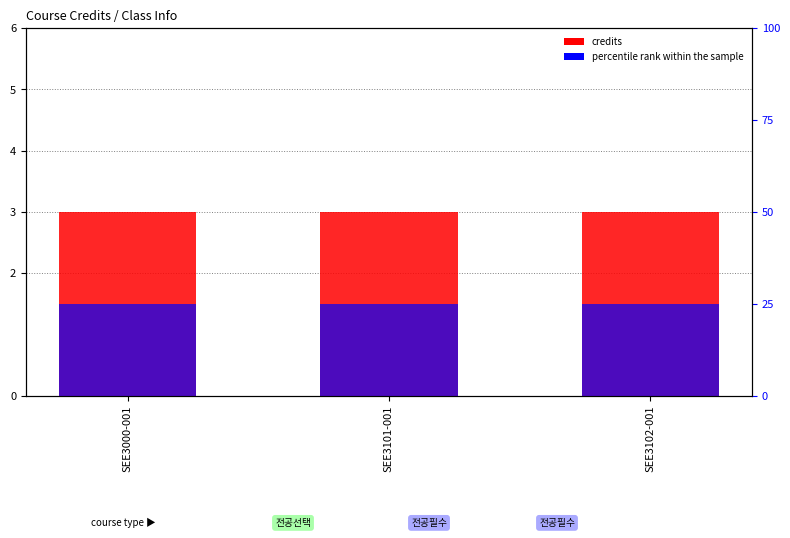

The percentile rank within the sample series shows 14 at SEE3102-001. True or false?

False